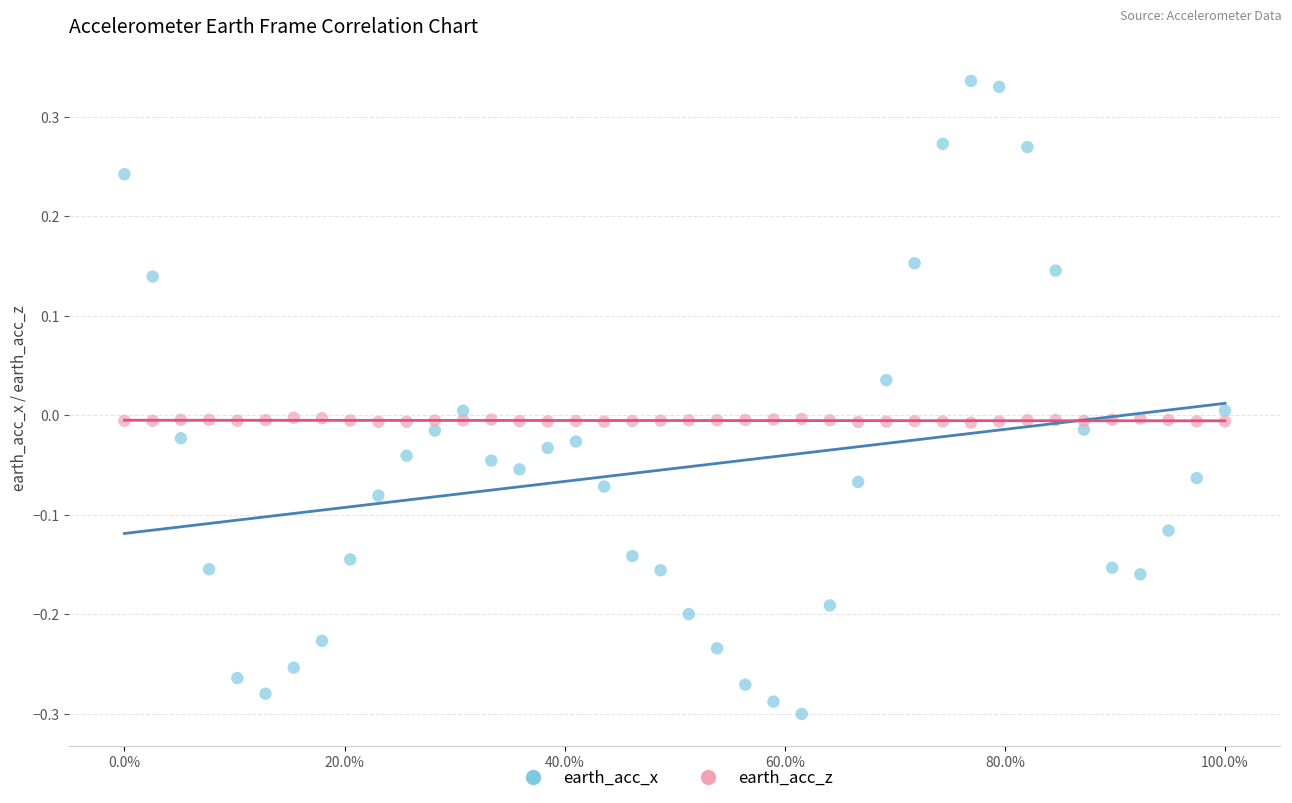

Across all data points, what is the range of Y values (max minus min)?

0.6